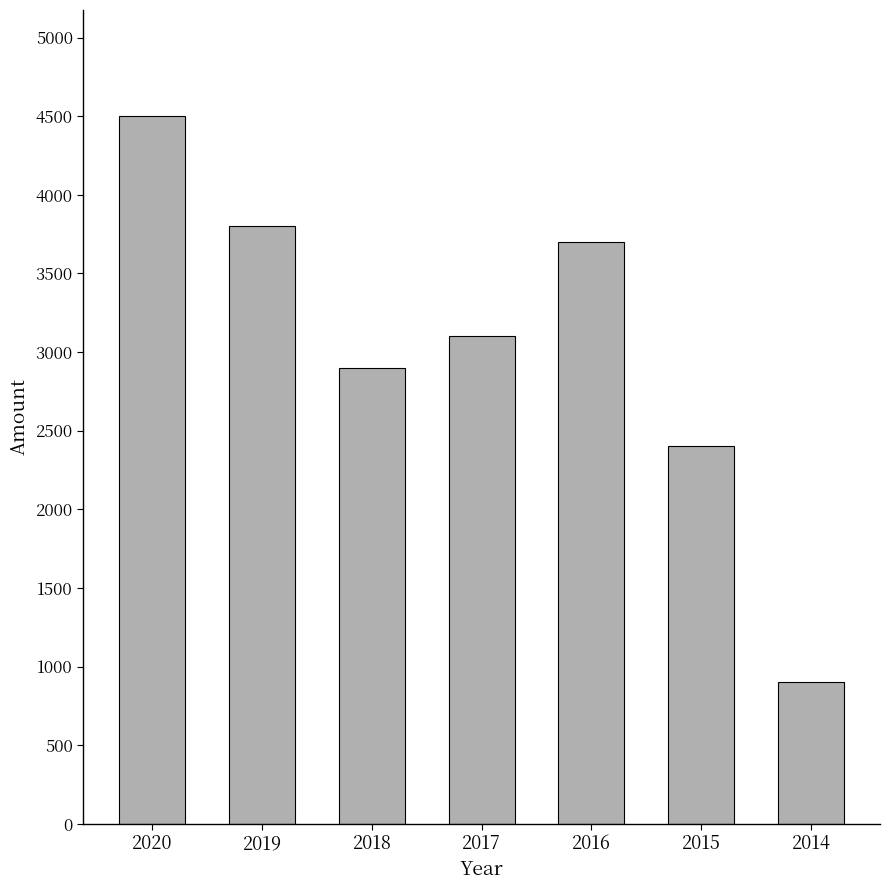

What is the ratio of the value at 2019 to the value at 2015?

1.6